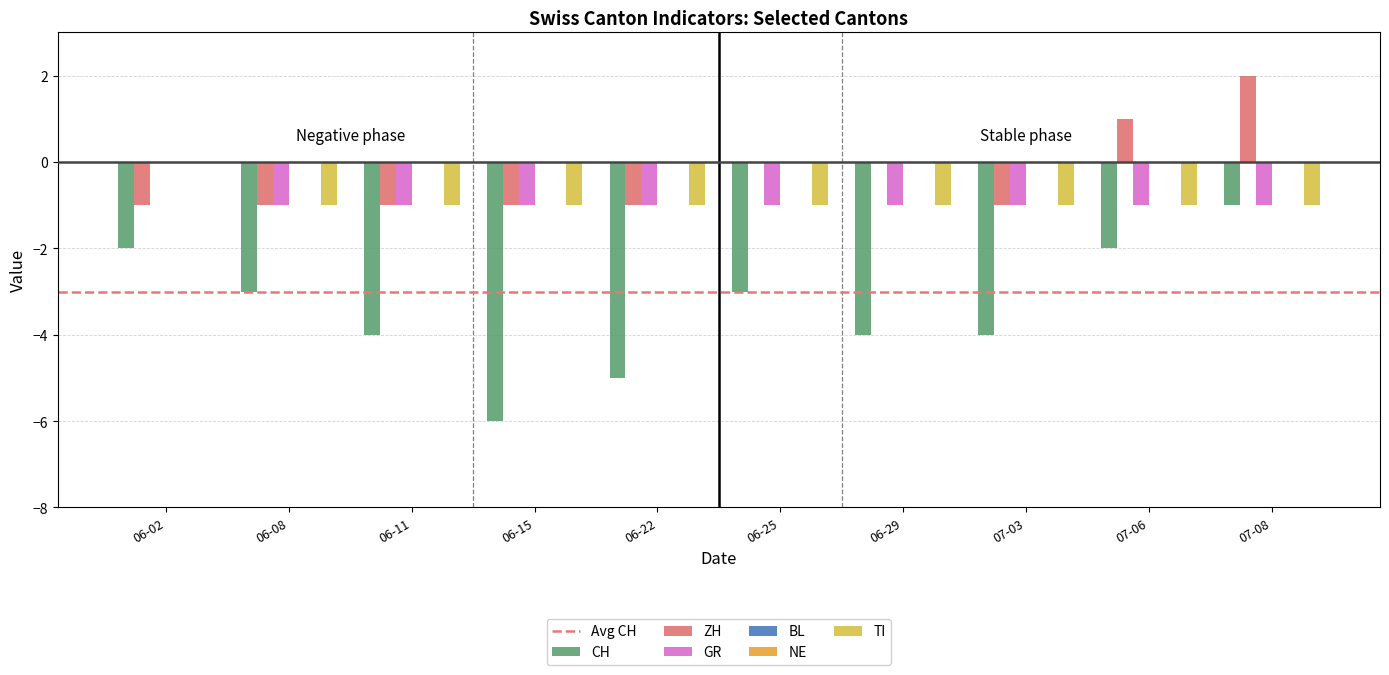

The value of TI at 07-06 is 0. True or false?

False